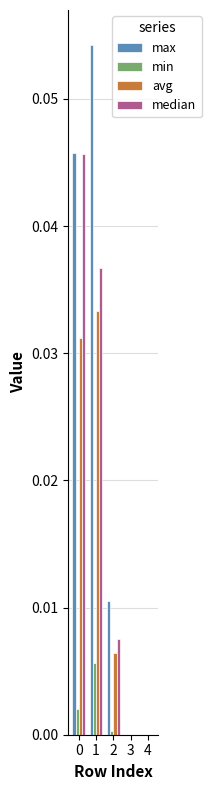

The median series shows 0.0 at 4. True or false?

True